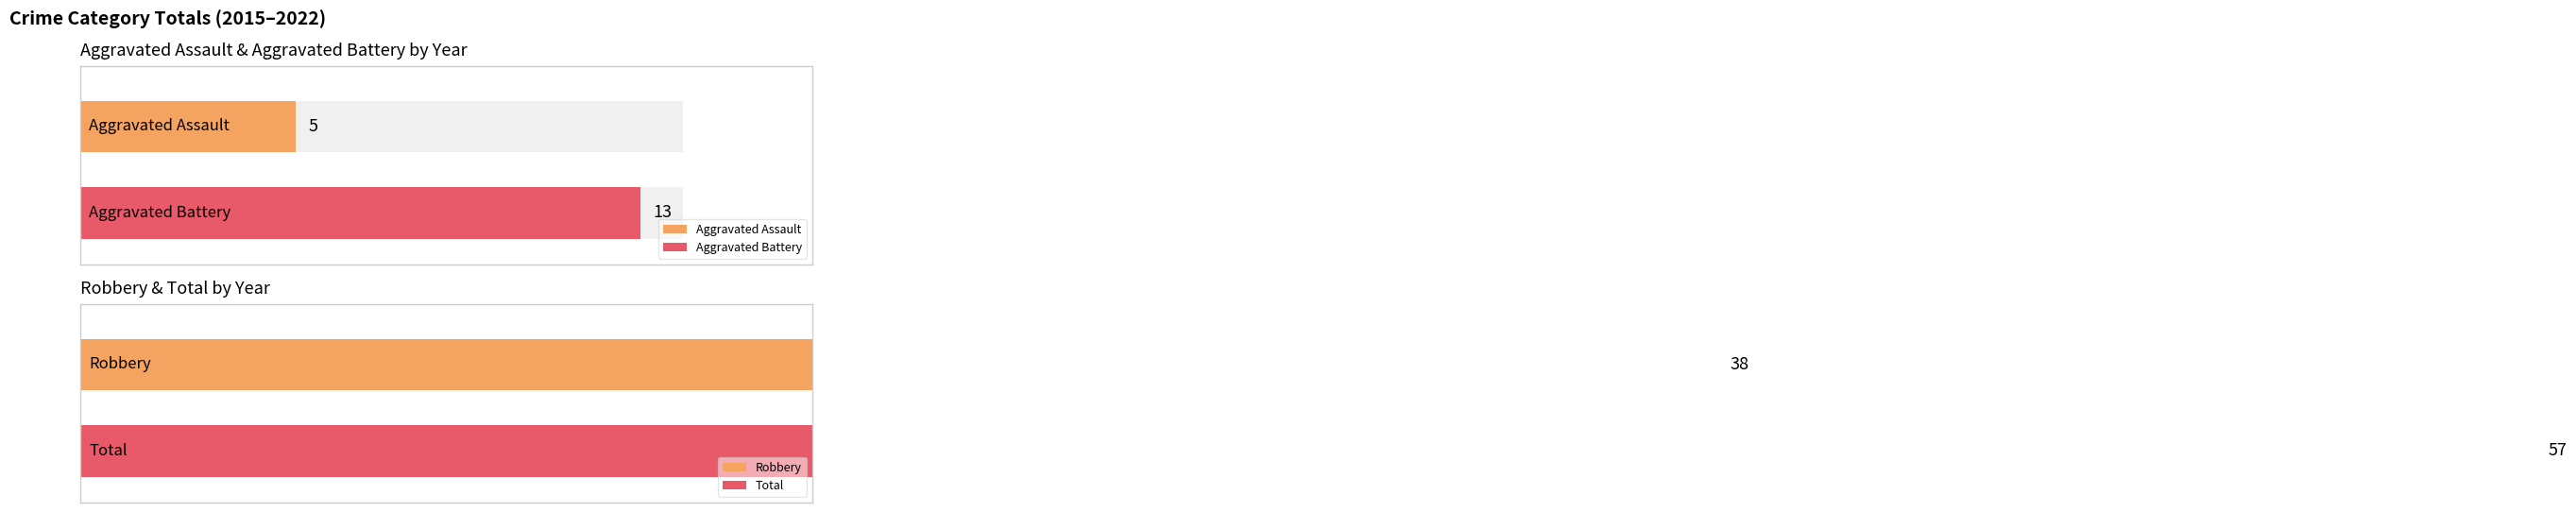

List the series in order of their peak value, highest first.

Total, Robbery, Aggravated Battery, Aggravated Assault